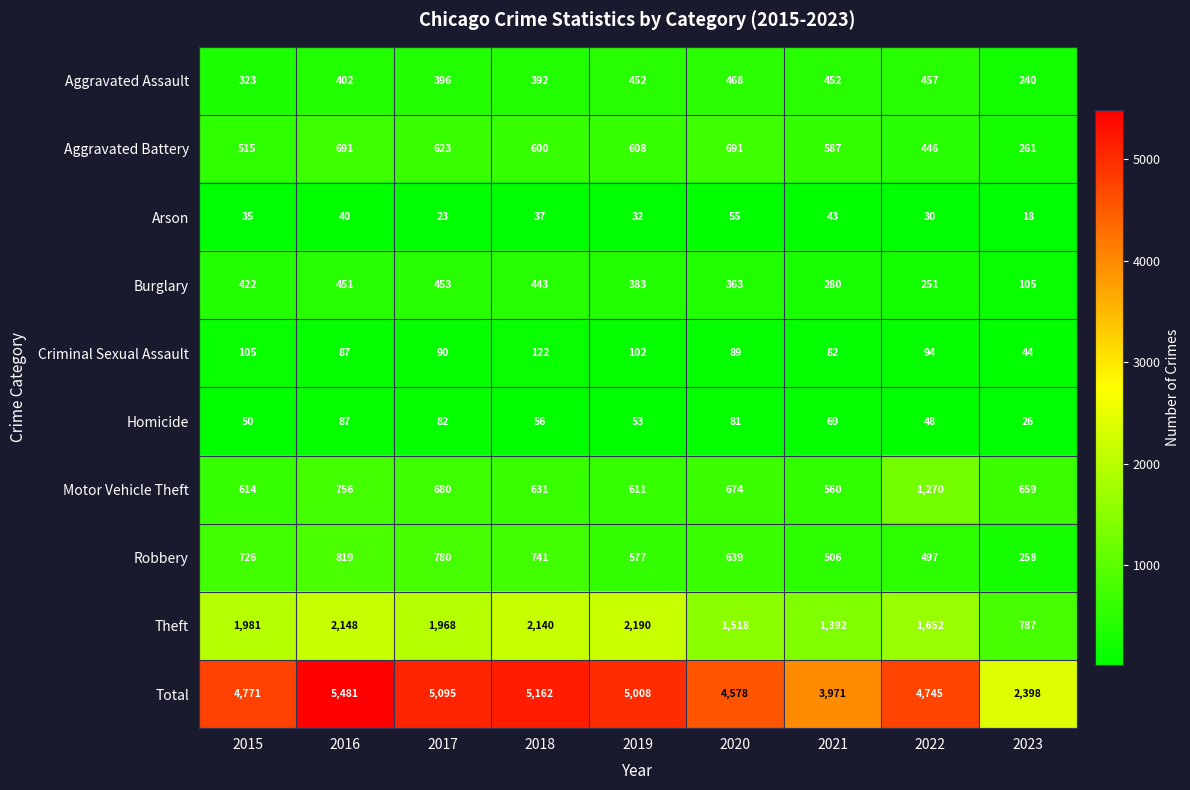

What is the sum of all Robbery values?

5543